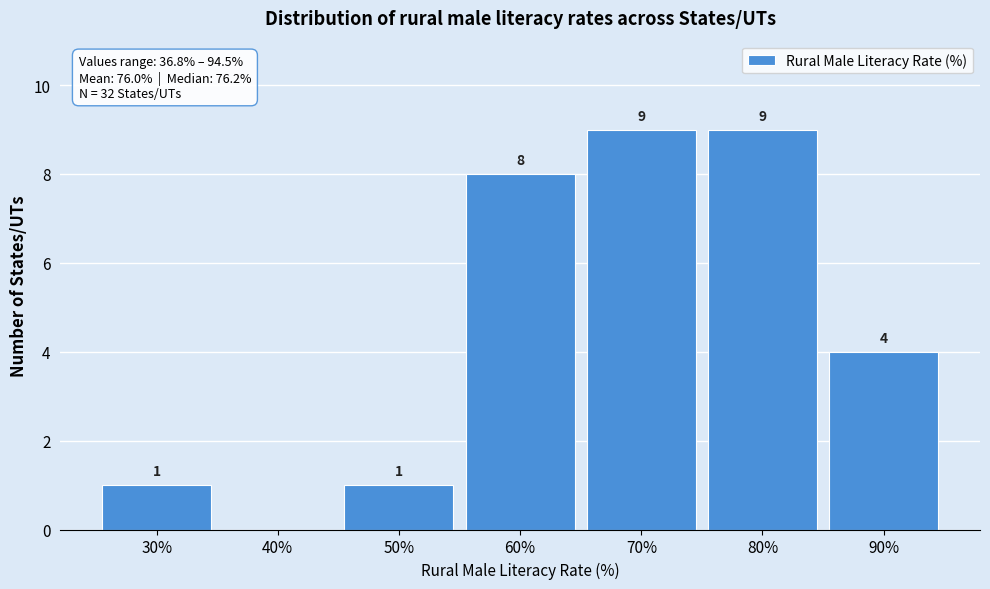

Reading left to right, transcribe all the data shown in this chart.

30%=1	40%=0	50%=1	60%=8	70%=9	80%=9	90%=4